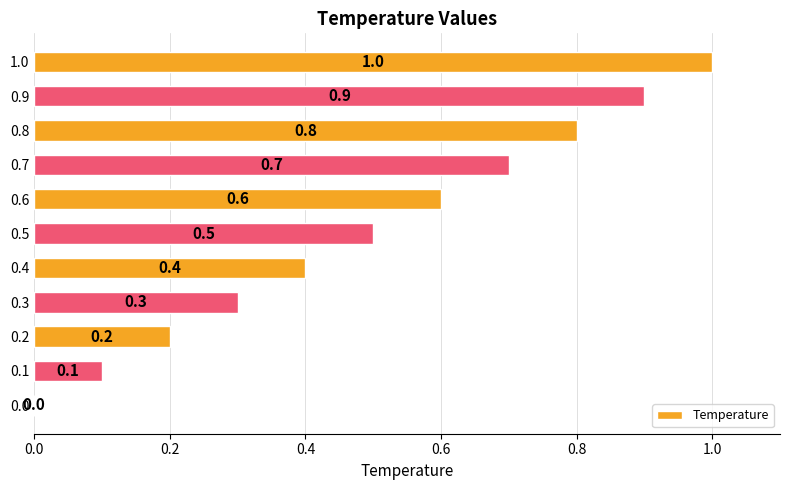

The chart shows a value of 0.1 at 0.3. True or false?

False